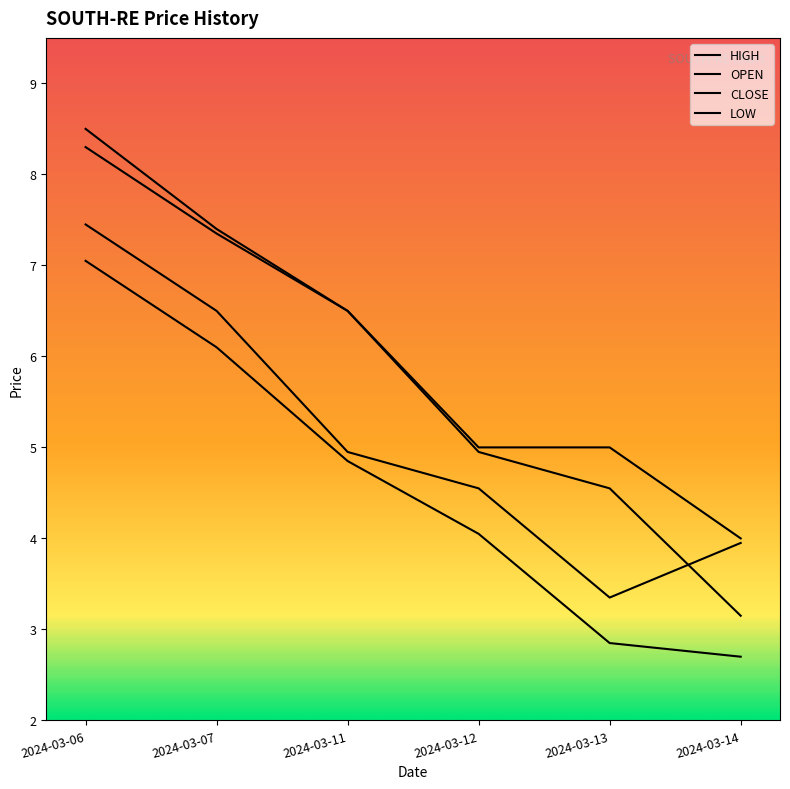

What is the difference between the maximum and minimum values in the OPEN series?

5.2